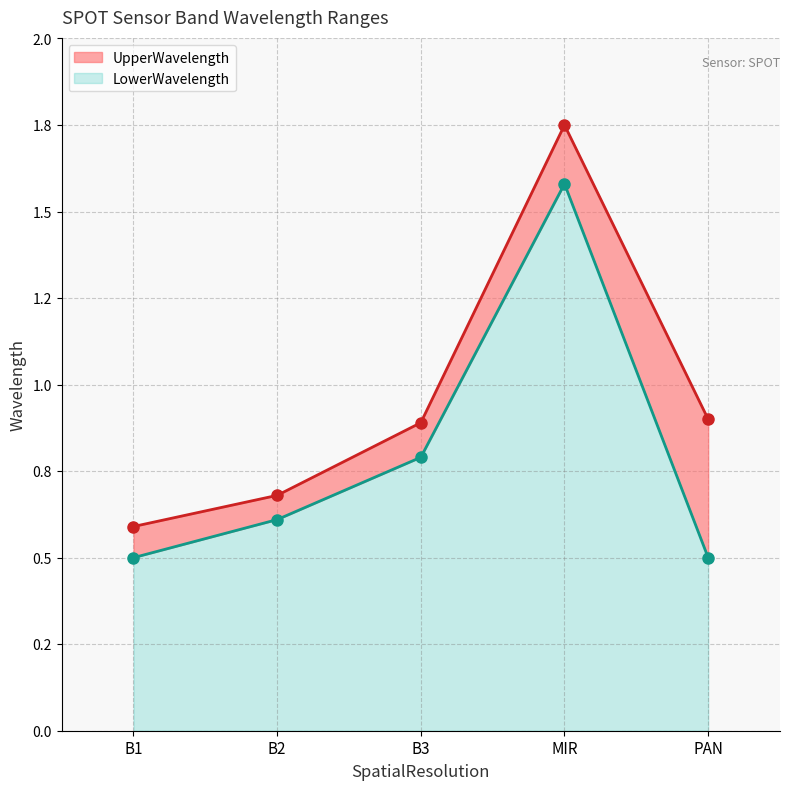

What is the label of the 1st point from the right?

PAN